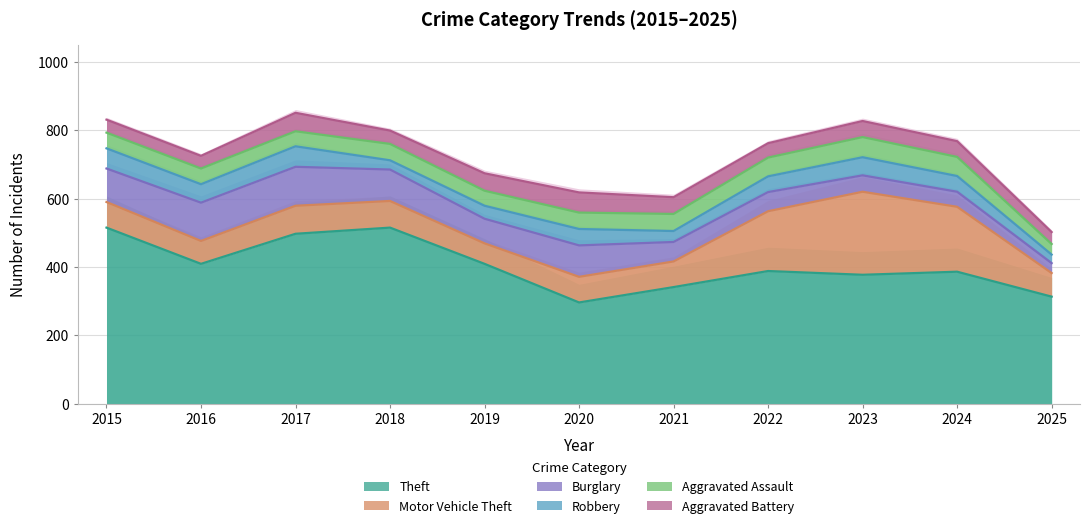

At which label does Motor Vehicle Theft first exceed 75?

2017